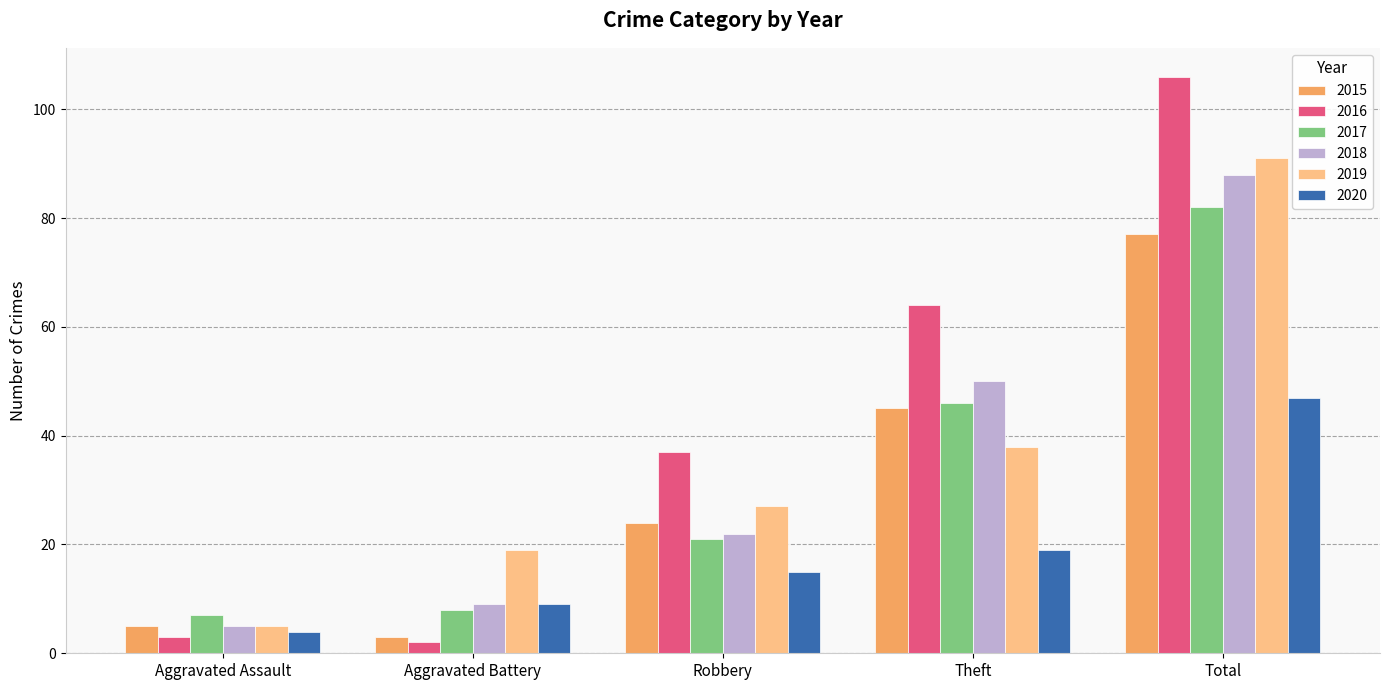

What is the difference between the second highest and second lowest values in the 2020 series?

10